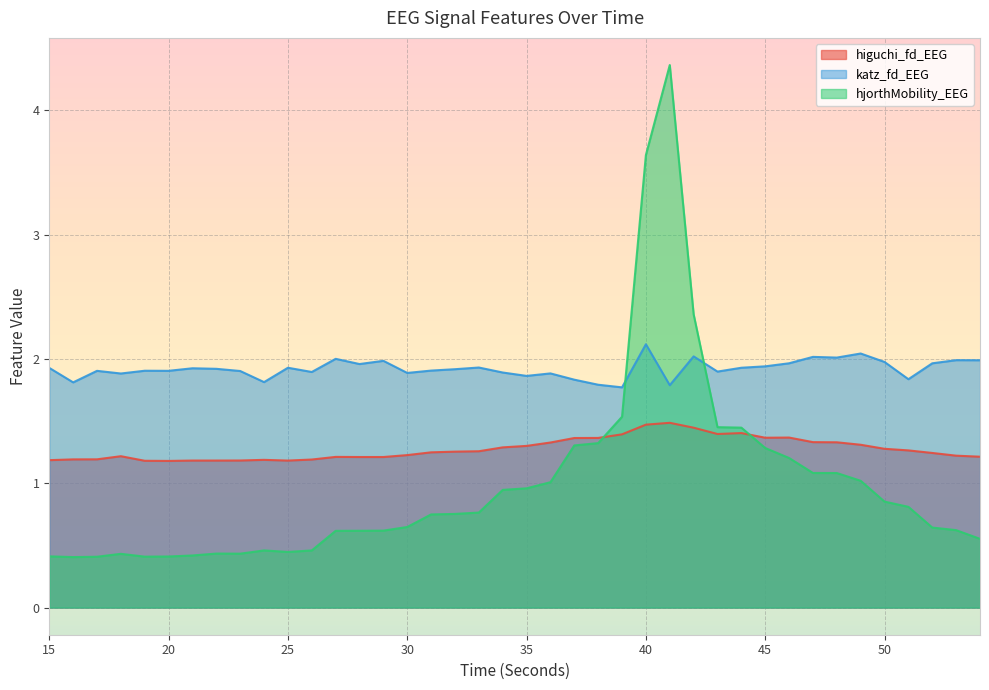

At which label is higuchi_fd_EEG closest to 1?

20